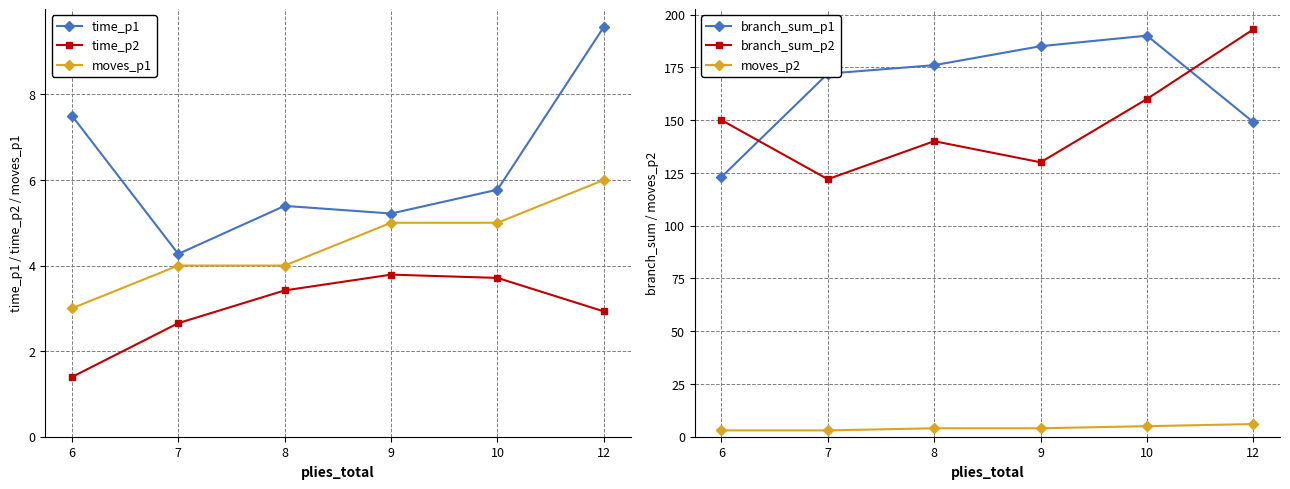

True or false: moves_p1 and branch_sum_p1 intersect in this chart.

False